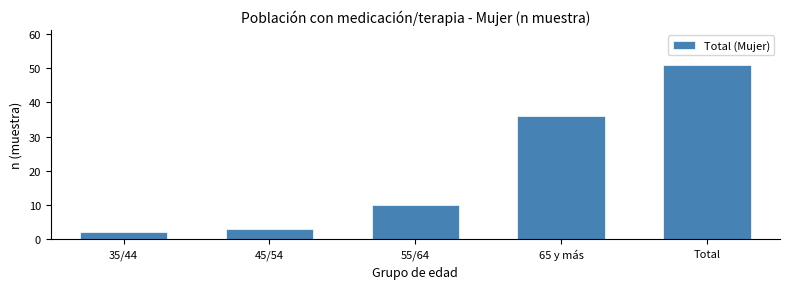

Reading right to left, what are all the values shown in this chart?

51	36	10	3	2